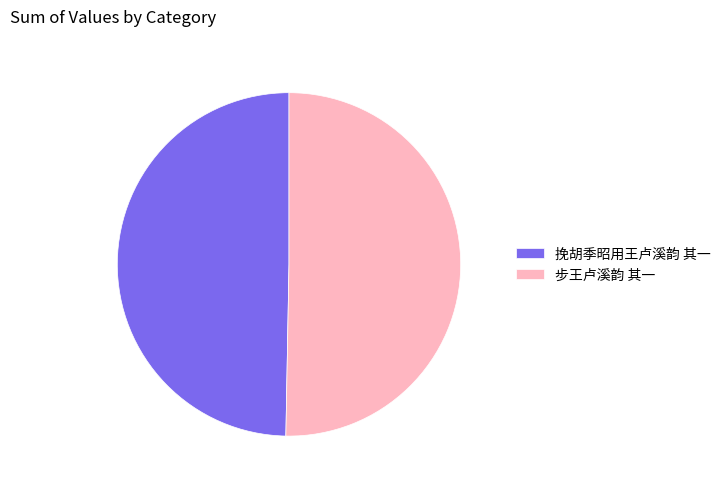

Approximately how many times larger is the value at 挽胡季昭用王卢溪韵 其一 compared to 步王卢溪韵 其一?

1.0